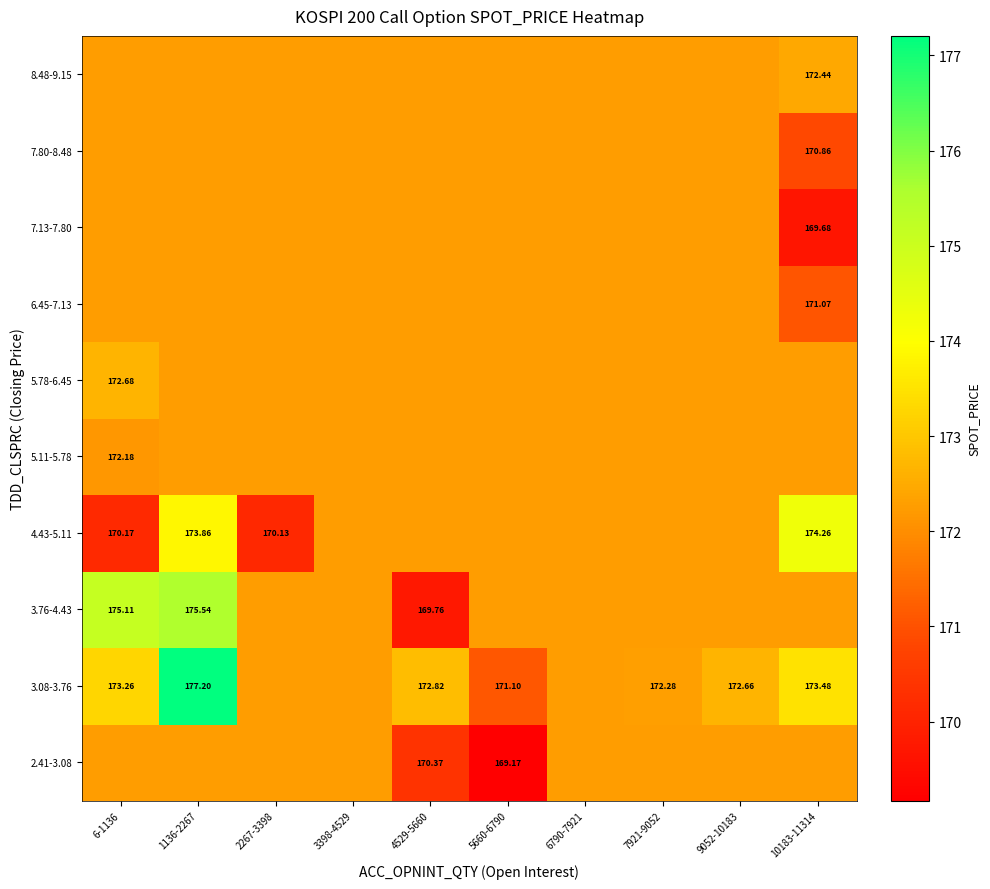

How many 7.80-8.48 values are between 172 and 173?

9